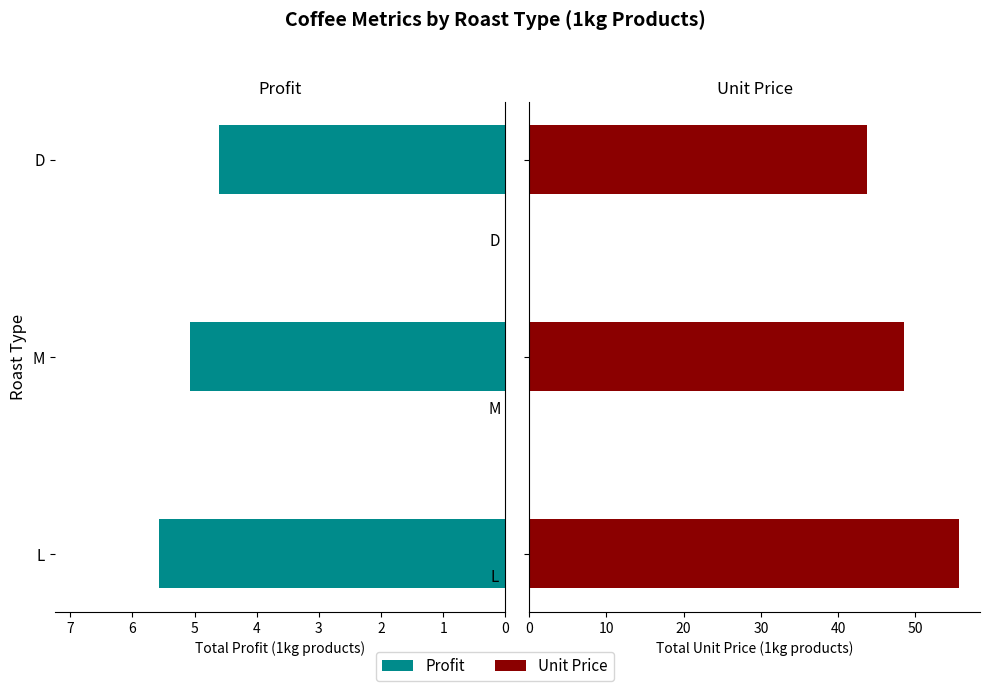

What is the sum of the Profit values at D and L?

10.2